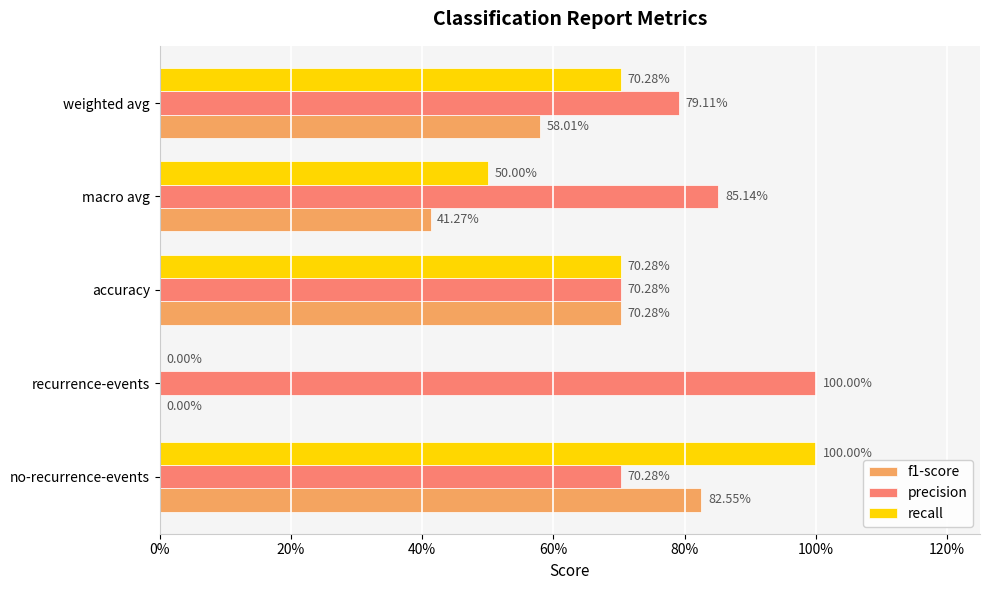

What is the sum of all recall values?

2.9